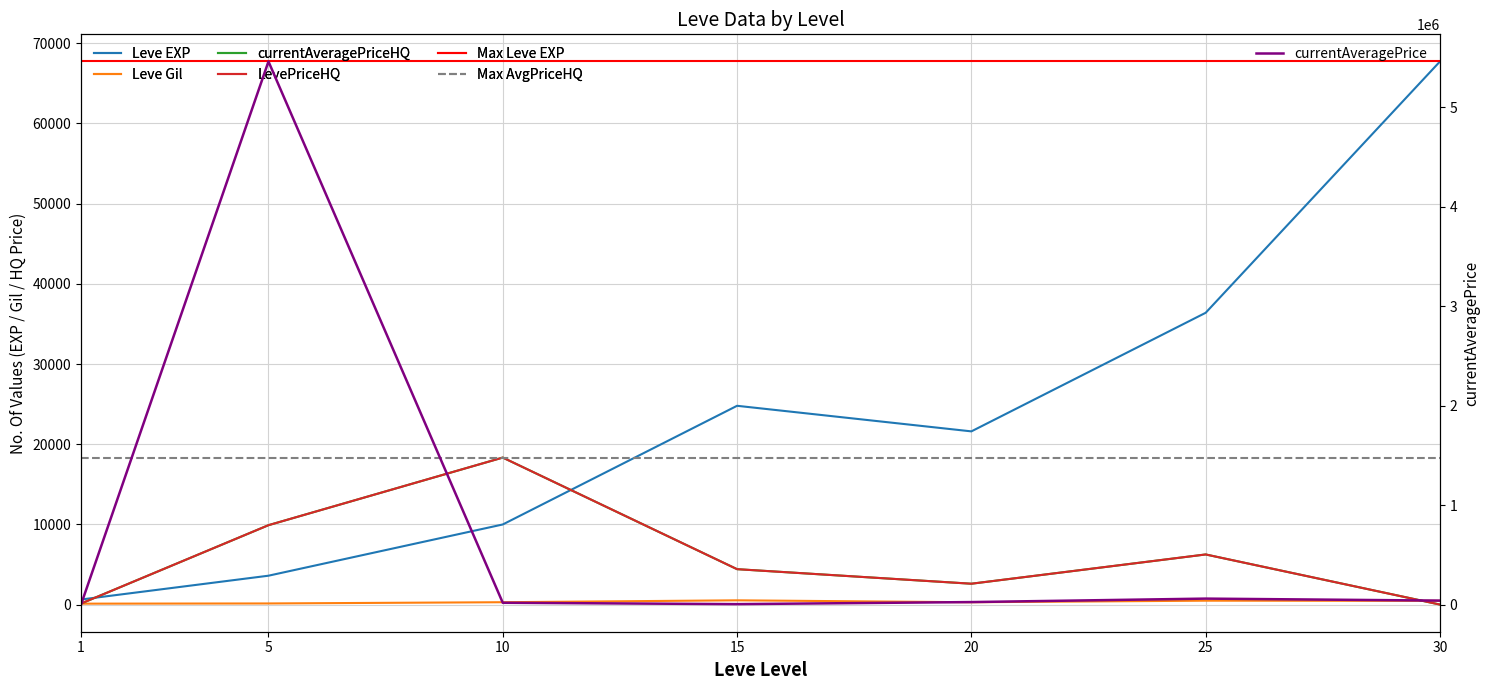

Reading left to right, list all the values displayed in this chart.

Leve EXP: 1=630.0	5=3600.0	10=9990.0	15=24790.0	20=21600.0	25=36390.0	30=67730.0
Leve Gil: 1=113.0	5=139.0	10=293.0	15=529.0	20=290.0	25=485.0	30=463.0
currentAveragePrice: 1=142.3	5=5458851.5	10=18333.0	15=4539.8	20=25224.5	25=60000.0	30=40000.0
currentAveragePriceHQ: 1=125.7	5=9900.0	10=18333.0	15=4414.3	20=2600.0	25=6249.5	30=0.0
LevePriceHQ: 1=125.7	5=9900.0	10=18333.0	15=4414.3	20=2600.0	25=6249.5	30=0.0